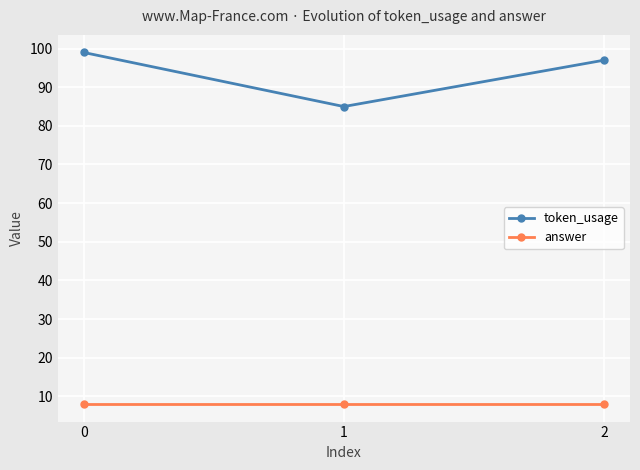

Reading left to right, list all the values displayed in this chart.

token_usage: 0=99	1=85	2=97
answer: 0=8	1=8	2=8